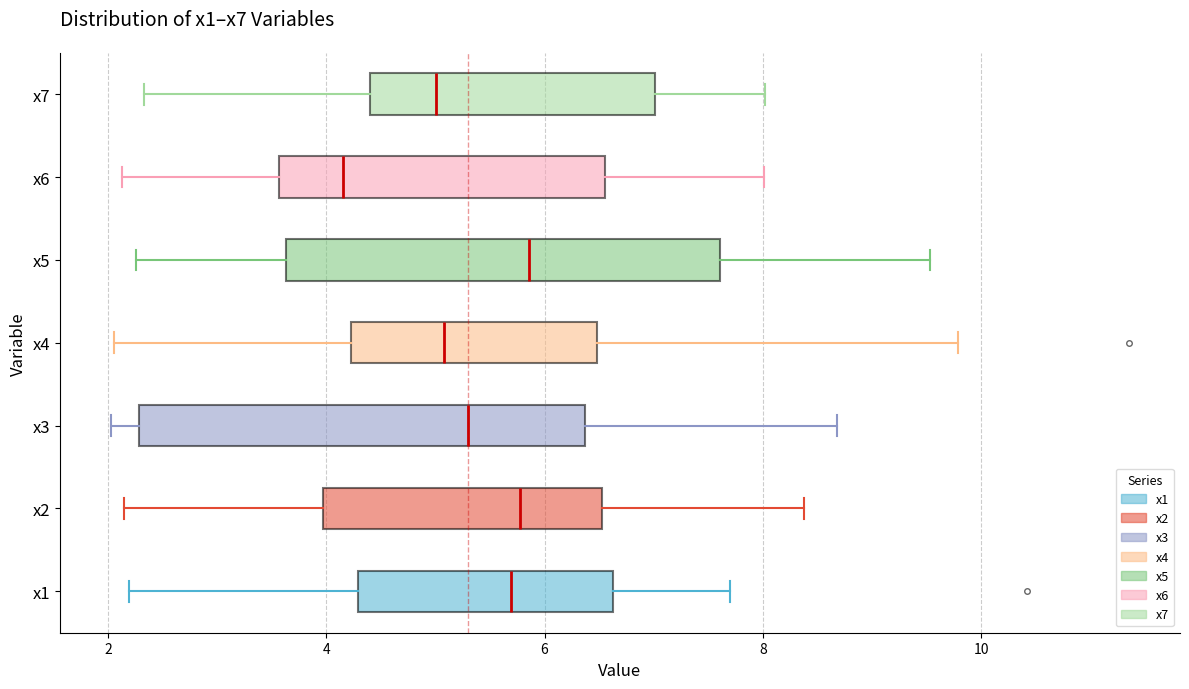

Reading bottom to top, transcribe this box plot: for each box, give where its median line is, the range the box spans, and where its two whiskers end, as read against the x-axis. The values are not printed on the chart, so give them approximately, as read against the axis.

x1: median 5.6, box 4.2 to 6.6, whiskers 2.2 to 7.6
x2: median 5.8, box 4.0 to 6.6, whiskers 2.2 to 8.4
x3: median 5.4, box 2.2 to 6.4, whiskers 2.0 to 8.6
x4: median 5.0, box 4.2 to 6.4, whiskers 2.0 to 9.8
x5: median 5.8, box 3.6 to 7.6, whiskers 2.2 to 9.6
x6: median 4.2, box 3.6 to 6.6, whiskers 2.2 to 8.0
x7: median 5.0, box 4.4 to 7.0, whiskers 2.4 to 8.0